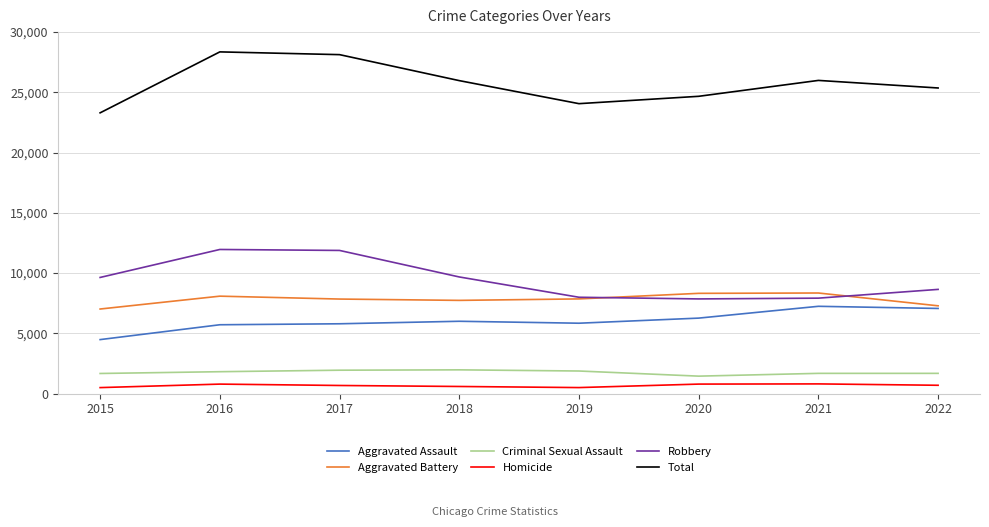

True or false: Aggravated Battery and Criminal Sexual Assault intersect in this chart.

False